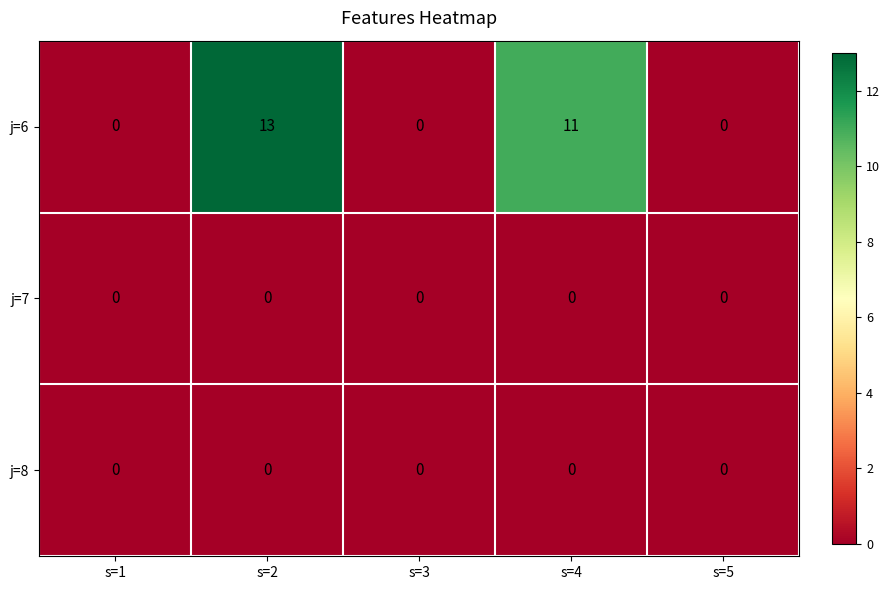

Which series has the largest total across all categories?

j=6